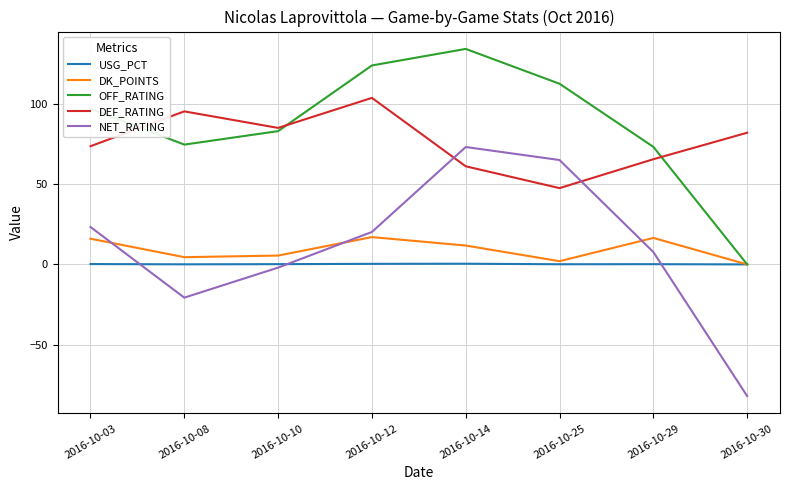

At how many categories does at least one series exceed 43?

8